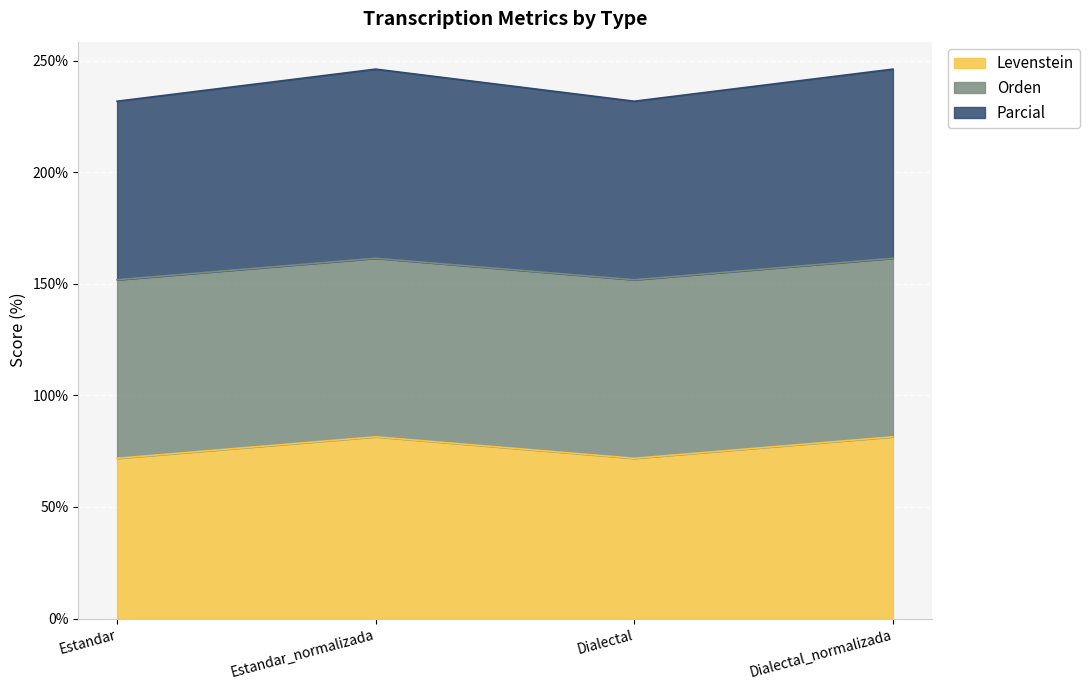

Is it true that Levenstein equals 24.3 at Dialectal?

False